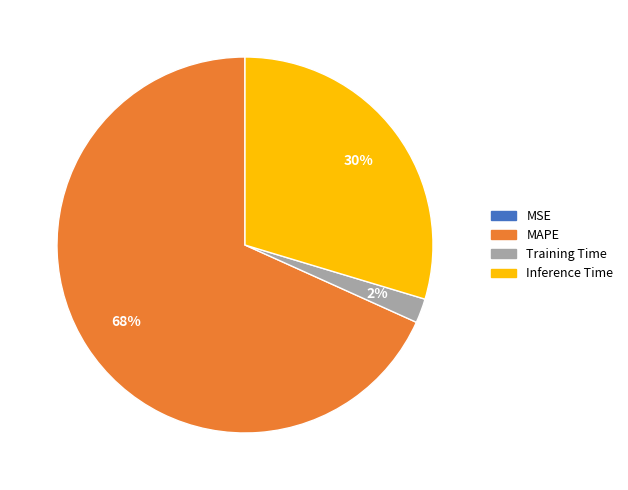

To the nearest percent, what is the difference between the largest and smallest slice percentages?

68%